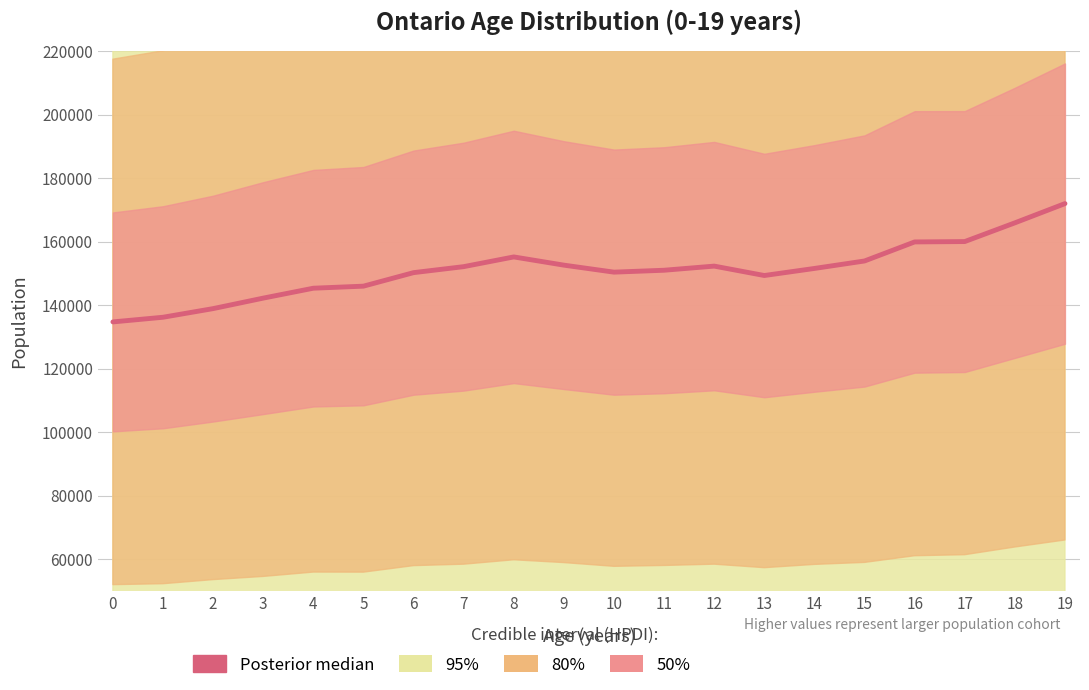

How many data points are above 151550?

9